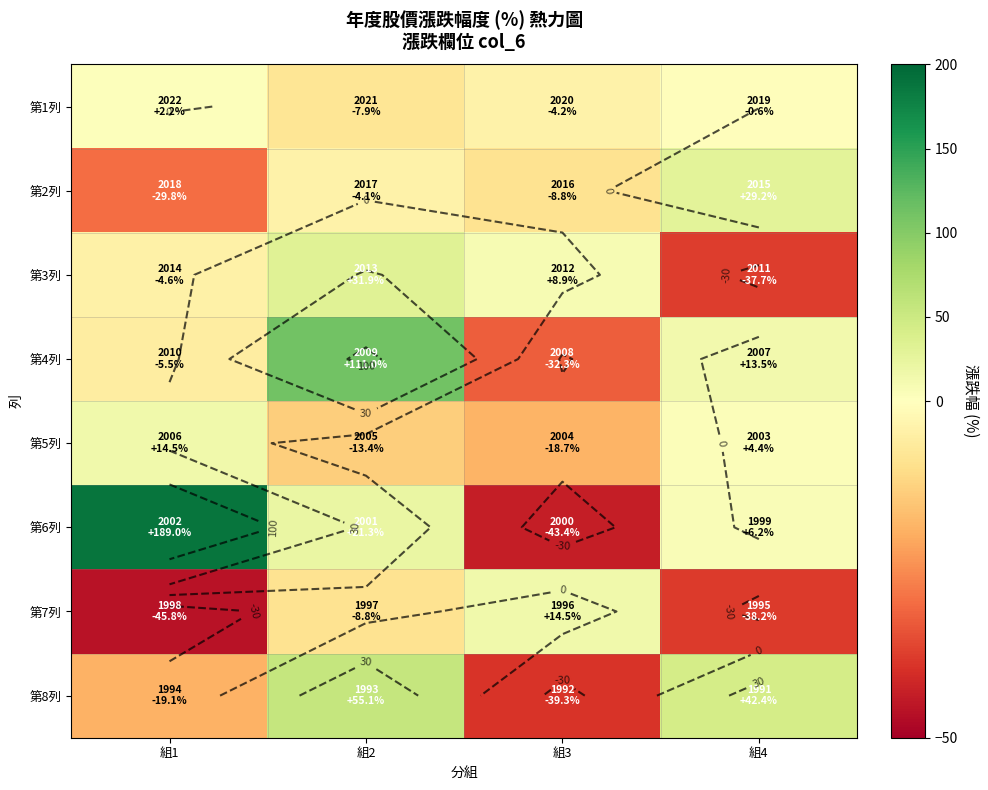

At which label is 第8列 closest to 7?

組1